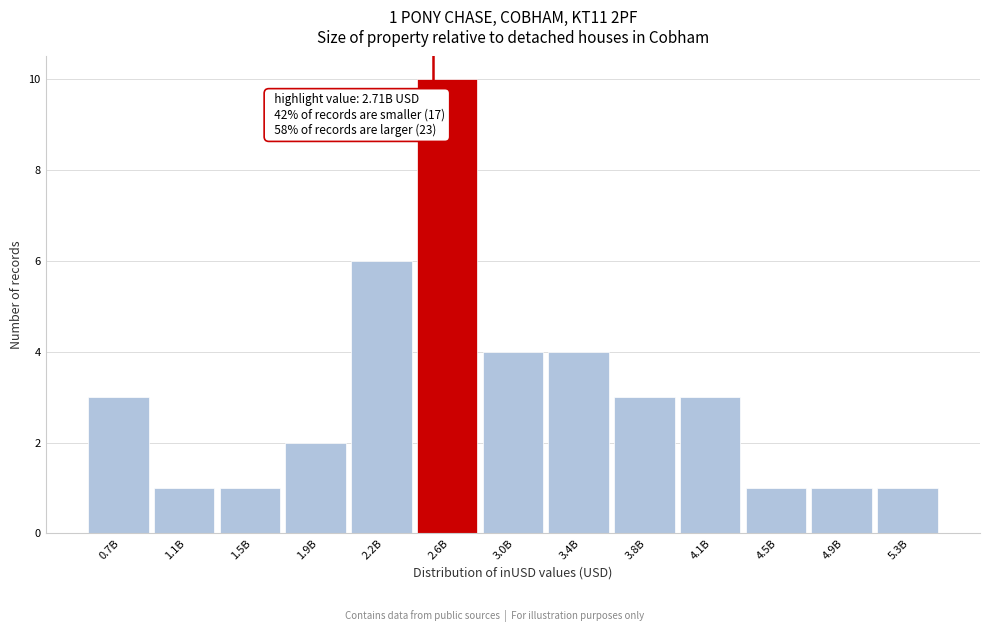

Reading left to right, what are all the values shown in this chart?

3	1	1	2	6	10	4	4	3	3	1	1	1